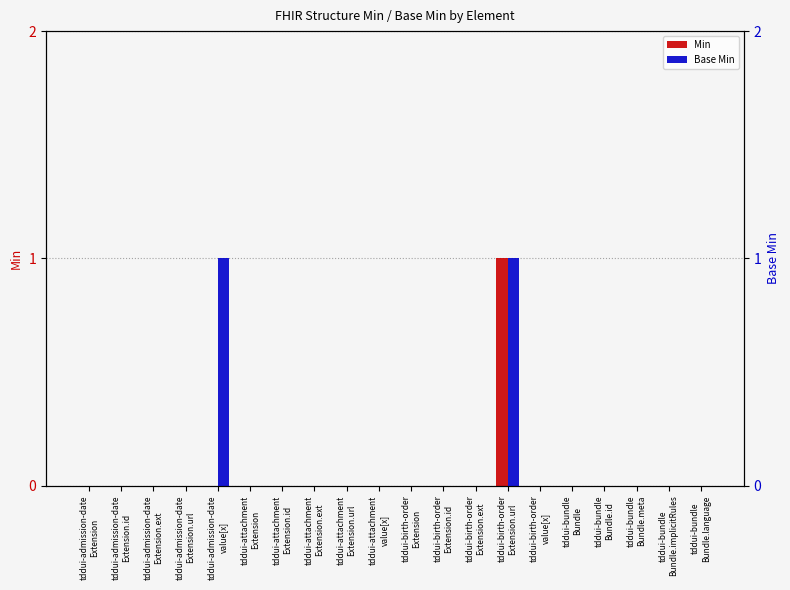

Does the chart contain stacked bars?

No